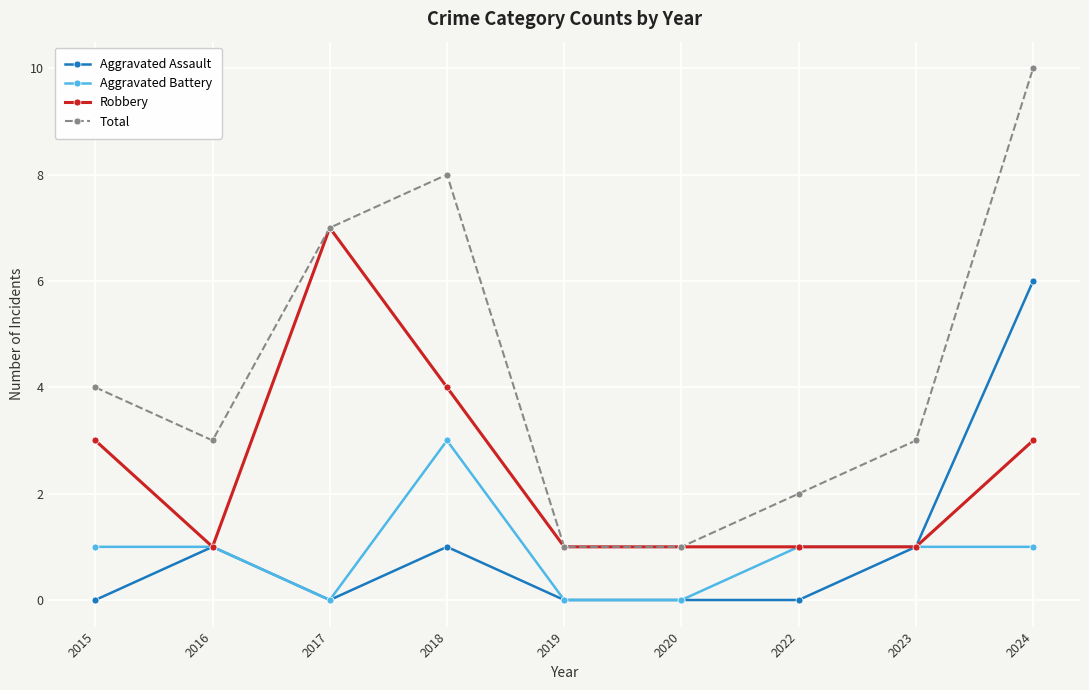

How many series are shown in this chart?

4